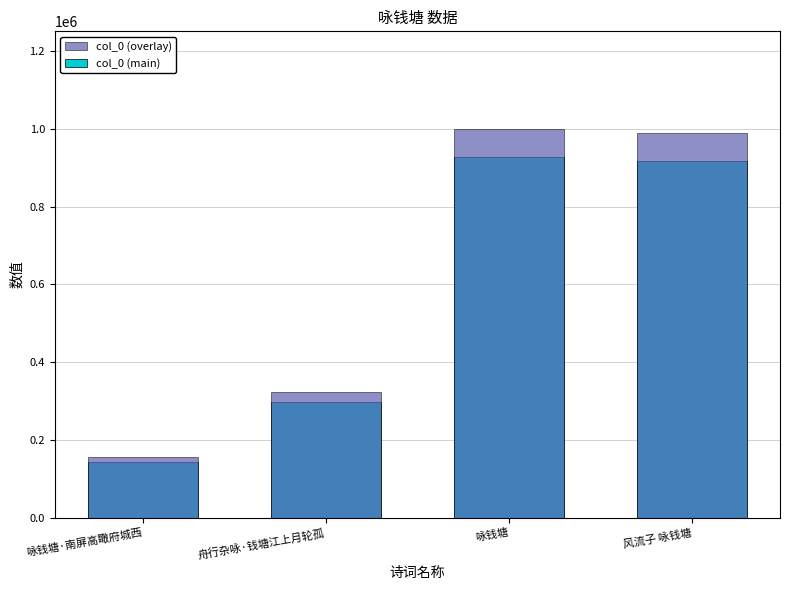

Reading left to right, extract all data points from this chart.

col_0: 143604.0	298805.0	926406.0	917164.0
col_0 (overlay): 155092.3	322709.4	1000518.5	990537.1